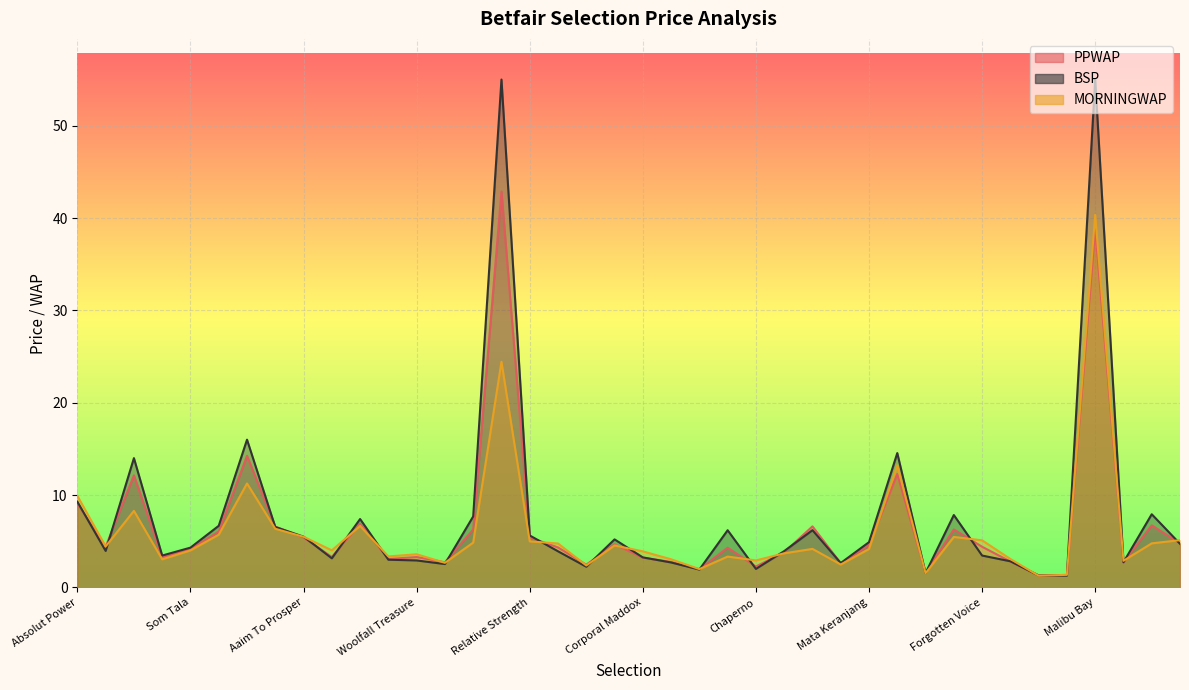

Which series has the largest total across all categories?

BSP